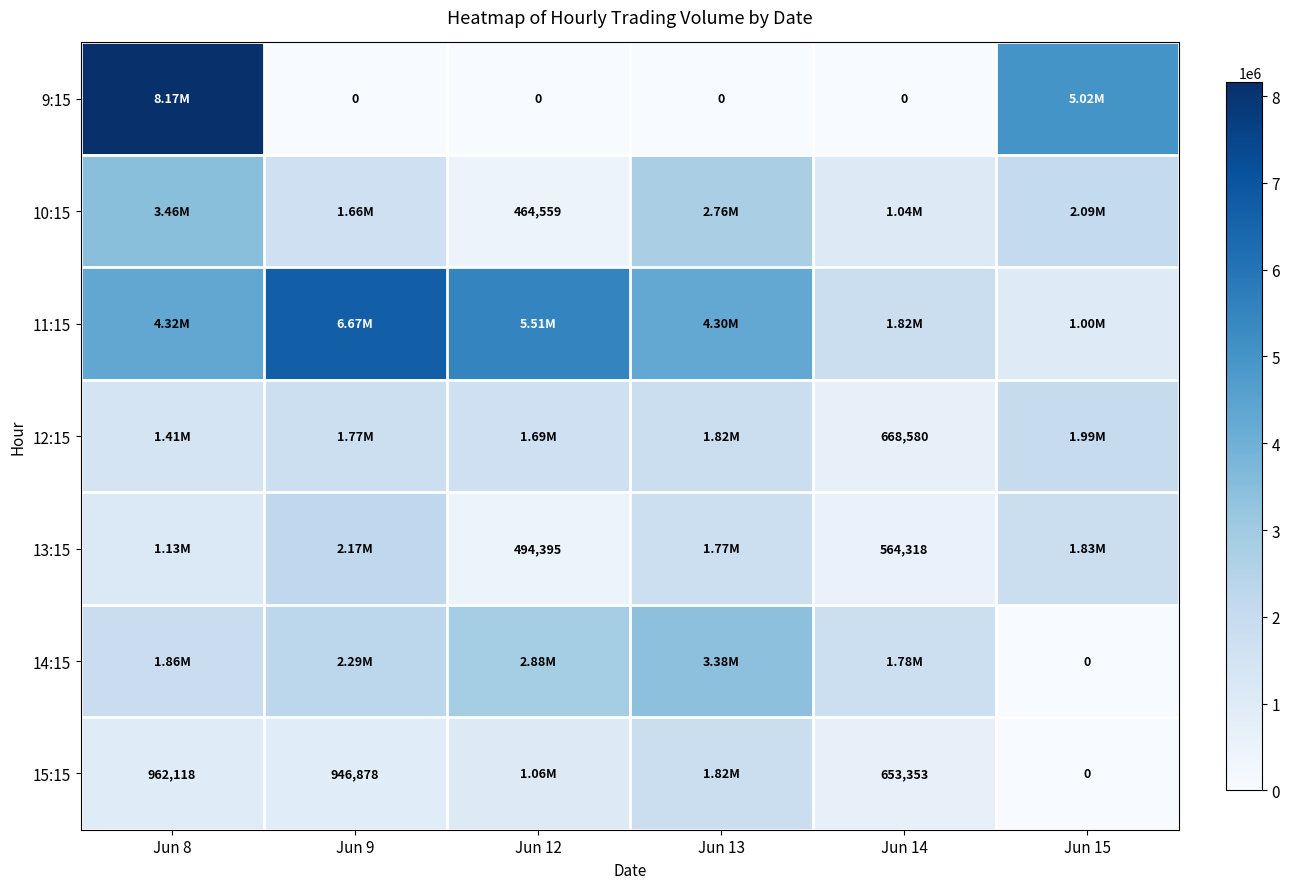

What is the total value across all series at Jun 9?

15515018